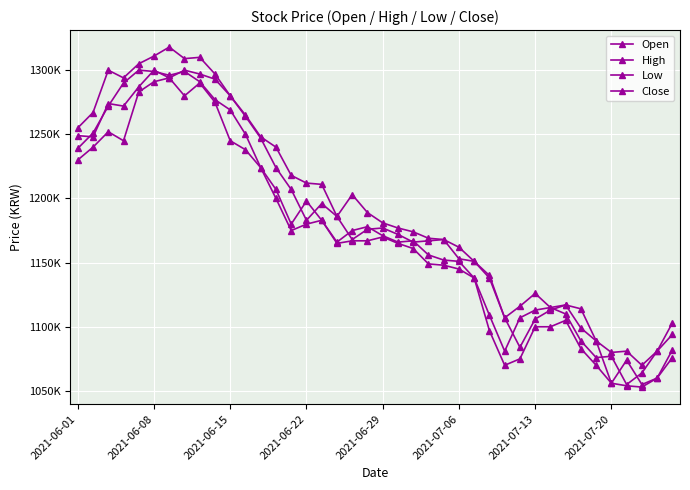

Is this an area chart (filled region under the line)?

No